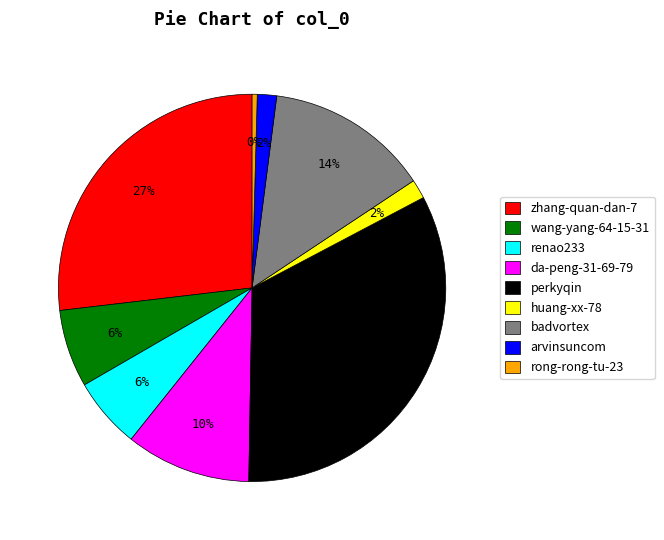

Is the sum of rong-rong-tu-23 and renao233 greater than half?

No